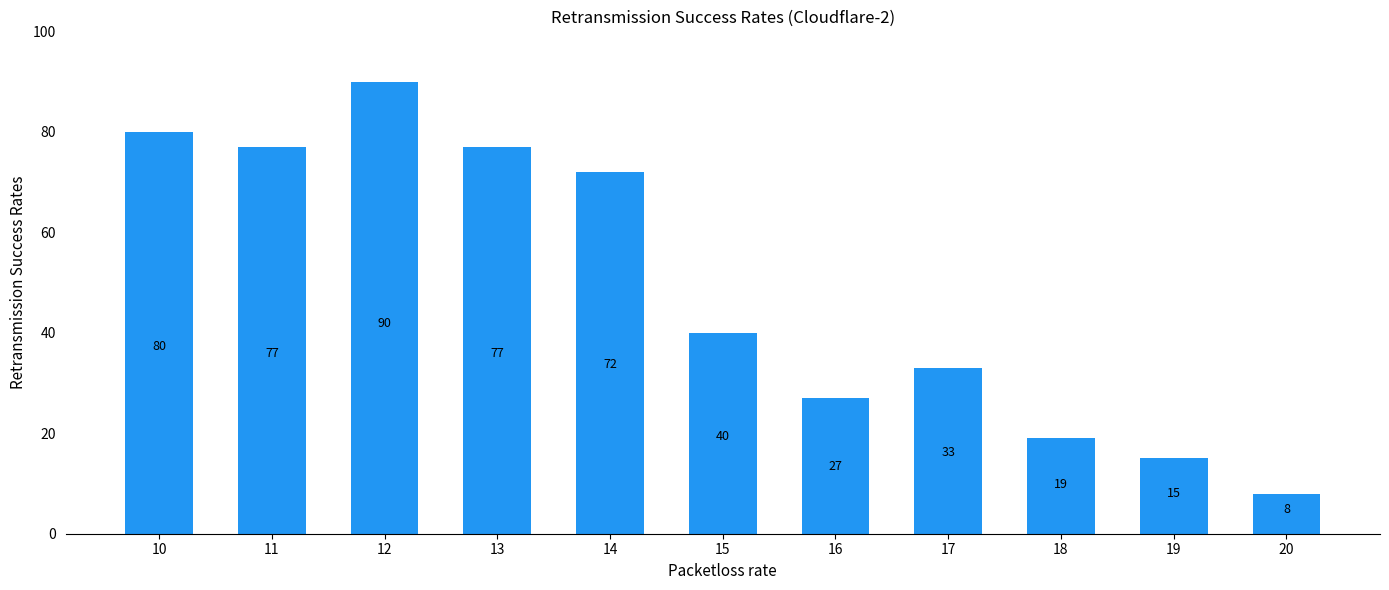

Which category has the highest value across all series?

12